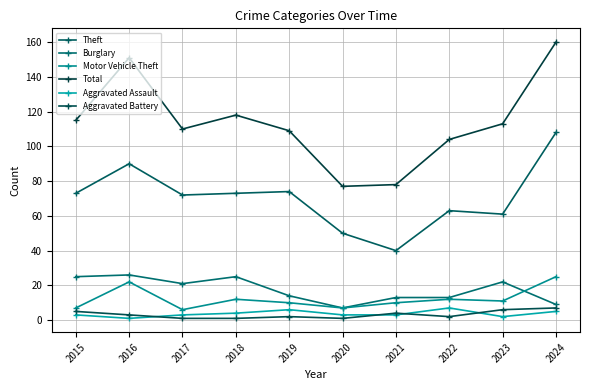

Reading left to right, transcribe all the data shown in this chart.

Theft: 2015=73	2016=90	2017=72	2018=73	2019=74	2020=50	2021=40	2022=63	2023=61	2024=108
Burglary: 2015=25	2016=26	2017=21	2018=25	2019=14	2020=7	2021=13	2022=13	2023=22	2024=9
Motor Vehicle Theft: 2015=7	2016=22	2017=6	2018=12	2019=10	2020=7	2021=10	2022=12	2023=11	2024=25
Total: 2015=115	2016=151	2017=110	2018=118	2019=109	2020=77	2021=78	2022=104	2023=113	2024=160
Aggravated Assault: 2015=3	2016=1	2017=3	2018=4	2019=6	2020=3	2021=3	2022=7	2023=2	2024=5
Aggravated Battery: 2015=5	2016=3	2017=1	2018=1	2019=2	2020=1	2021=4	2022=2	2023=6	2024=7